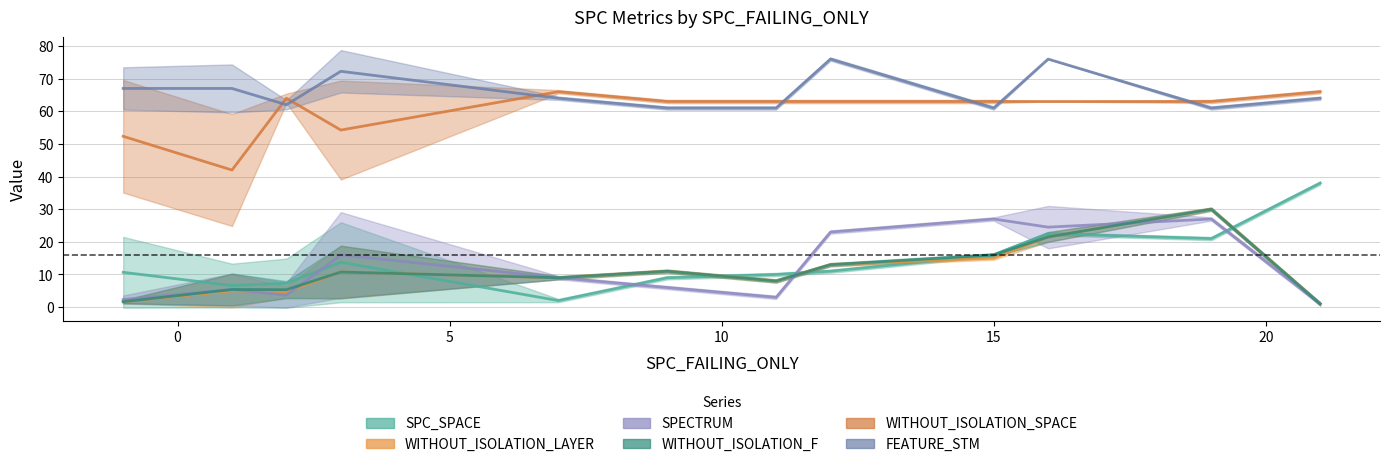

True or false: FEATURE_STM and WITHOUT_ISOLATION_SPACE cross at least once.

True